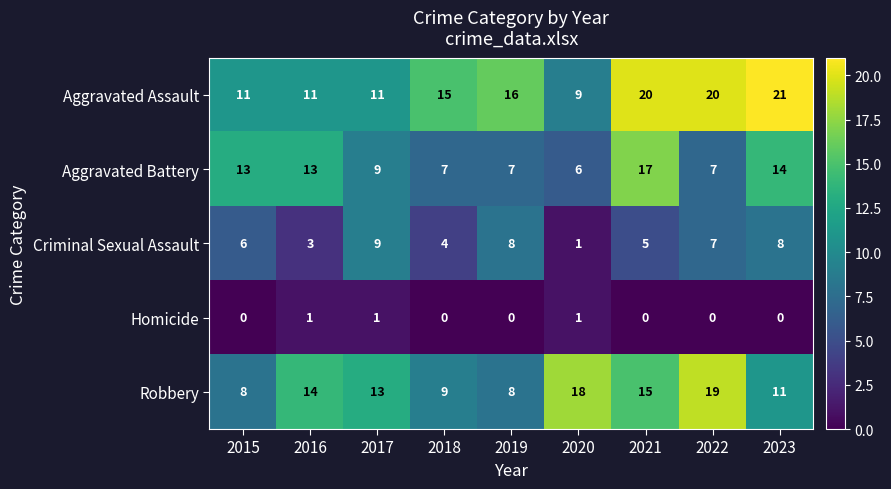

The Aggravated Battery series shows 17 at 2021. True or false?

True